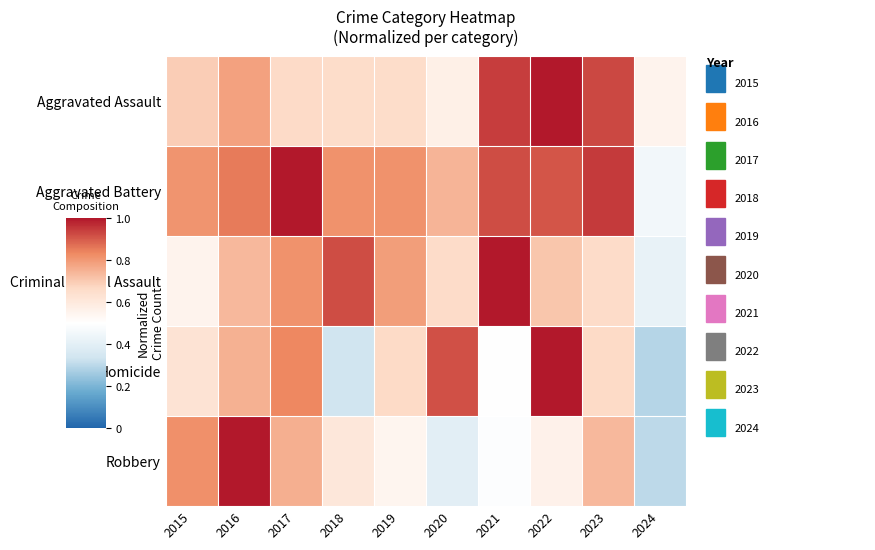

What is the smallest value displayed?

0.3